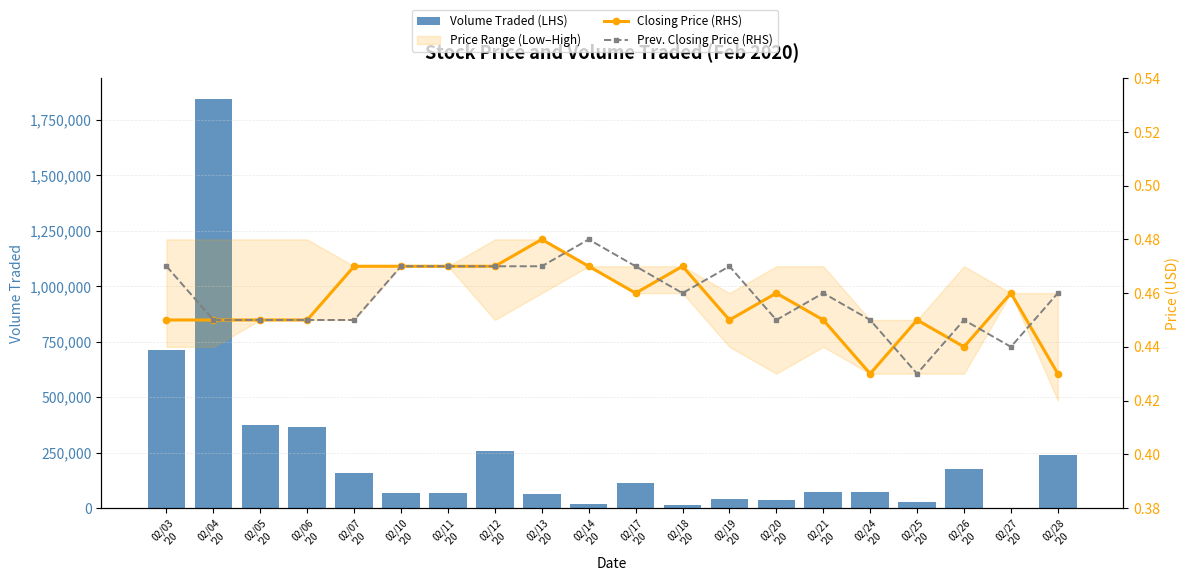

Are the bars horizontal?

No